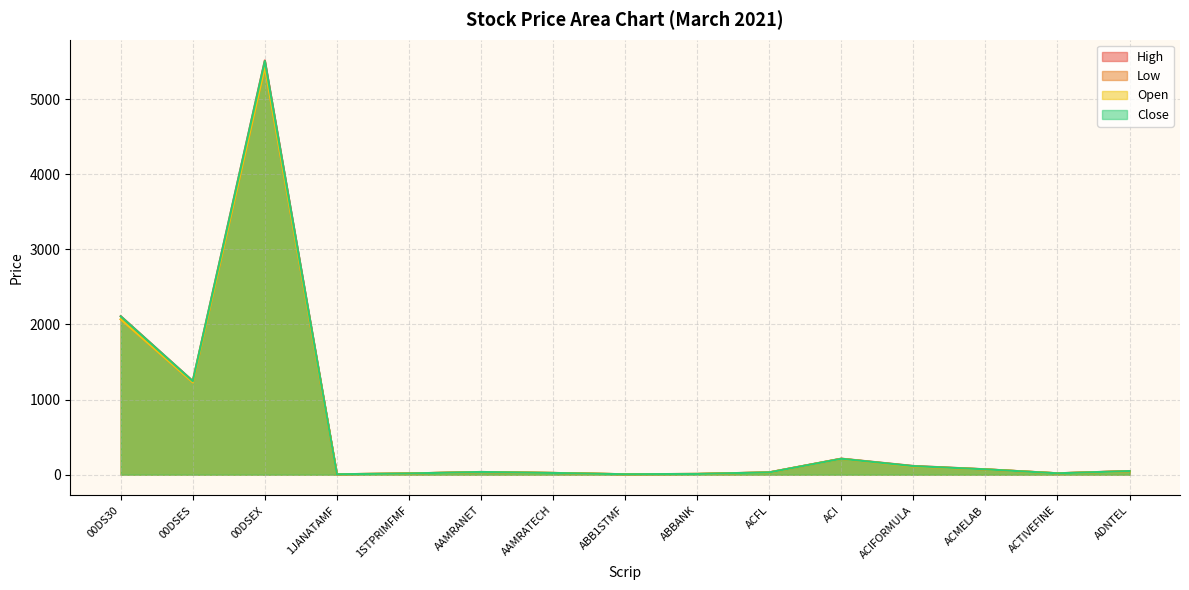

Between which two adjacent categories do Close and Open first intersect?

AAMRANET and AAMRATECH